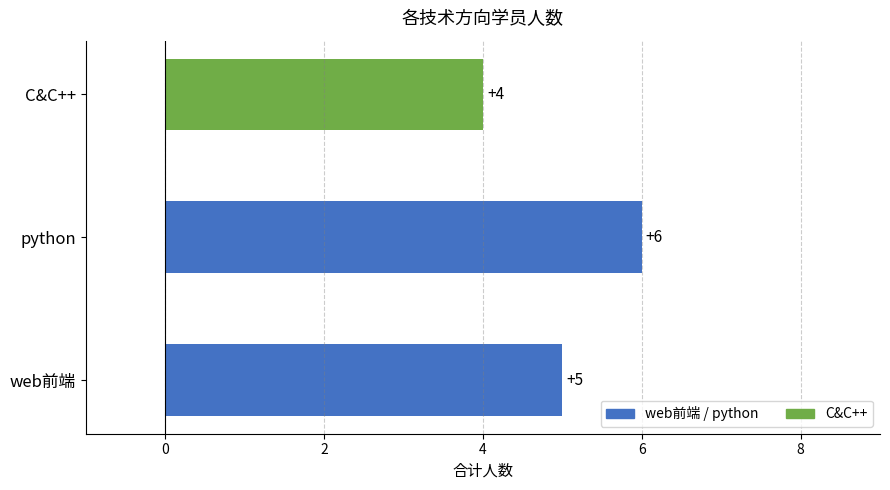

Reading bottom to top, transcribe all the data shown in this chart.

5	6	4